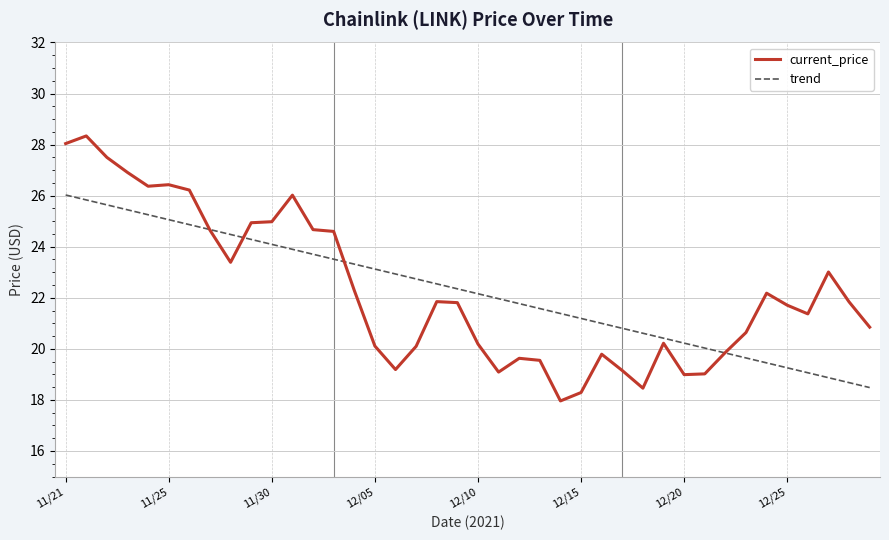

What is the minimum value shown in the chart?

18.0